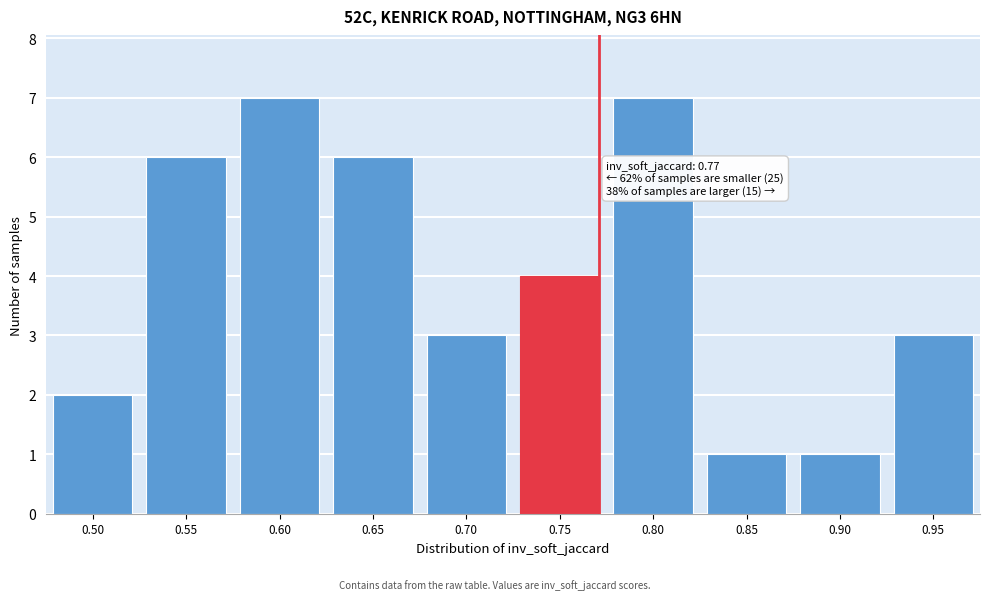

Reading right to left, transcribe all the data shown in this chart.

3	1	1	7	4	3	6	7	6	2